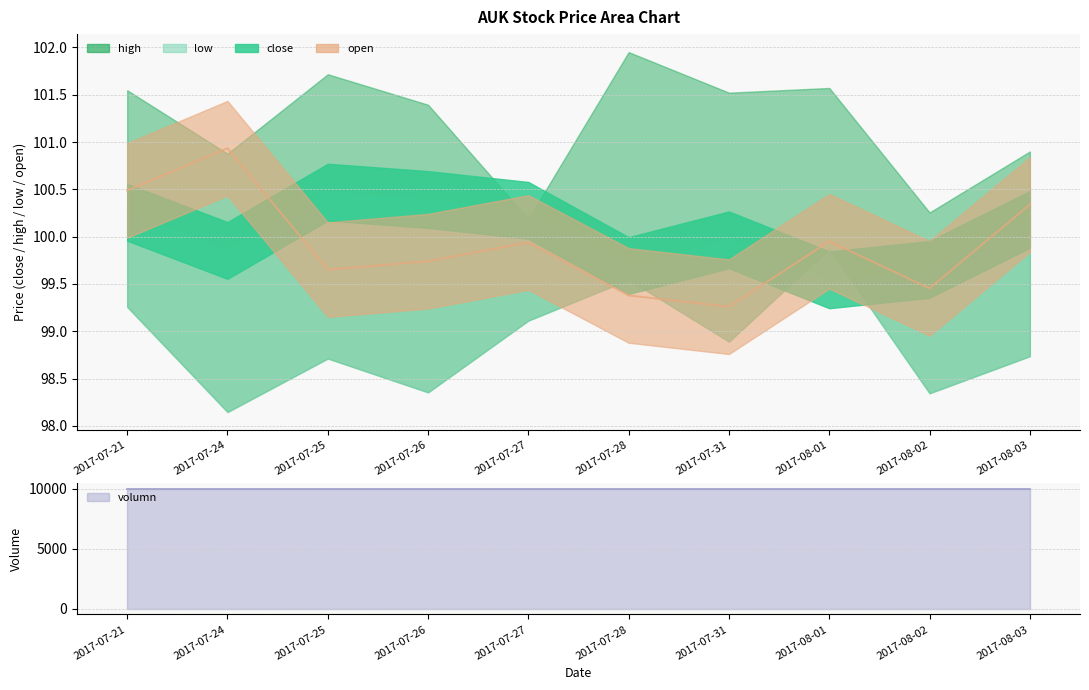

Between 2017-07-27 and 2017-08-03, which is larger?

2017-08-03